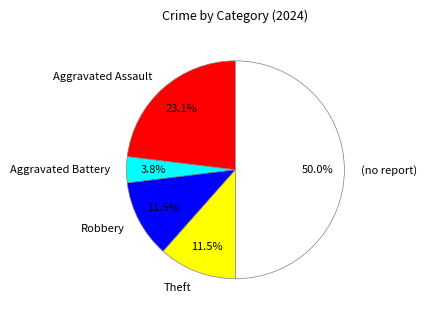

To the nearest percent, what is the average slice percentage?

20%